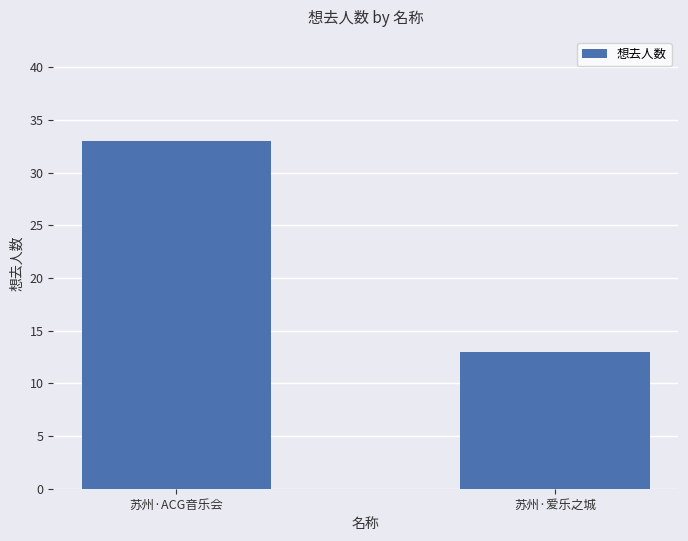

What is the difference between the values at 苏州·ACG音乐会 and 苏州·爱乐之城?

20